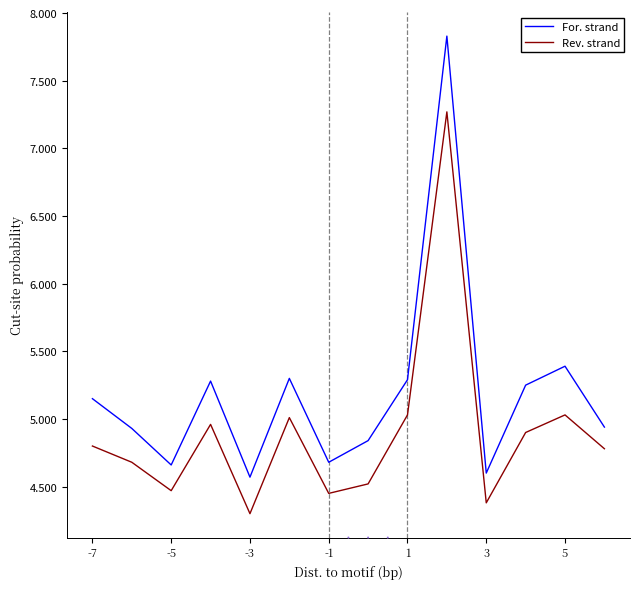

What is the minimum value shown in the chart?

4.3